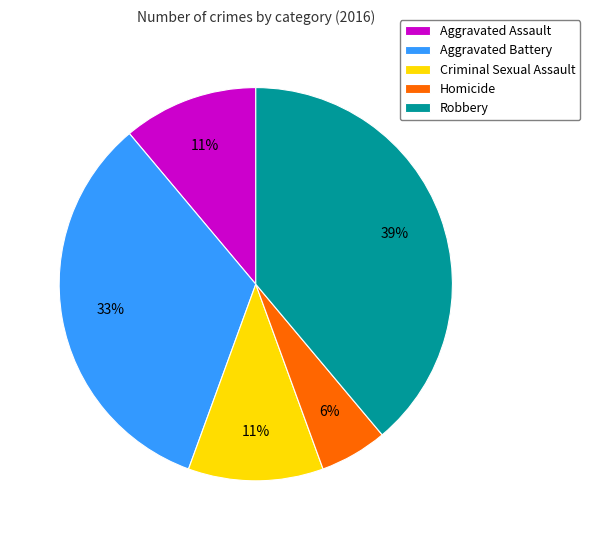

Does Criminal Sexual Assault account for over 50% of the chart?

No